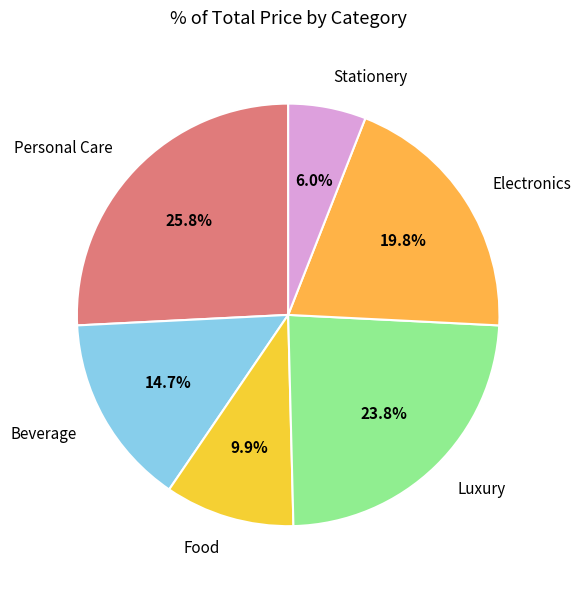

True or false: Luxury accounts for 35% of the total.

False